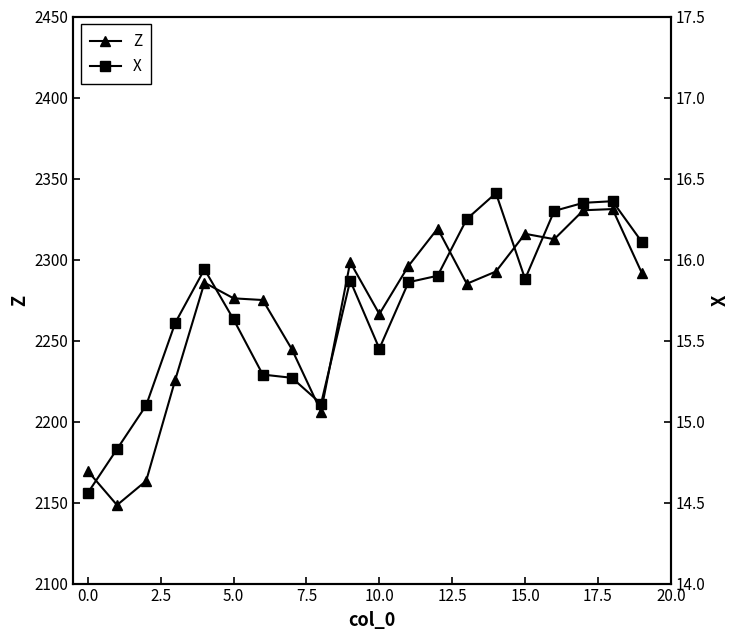

Is the value of X at 19 greater than the value of Z at 16?

No